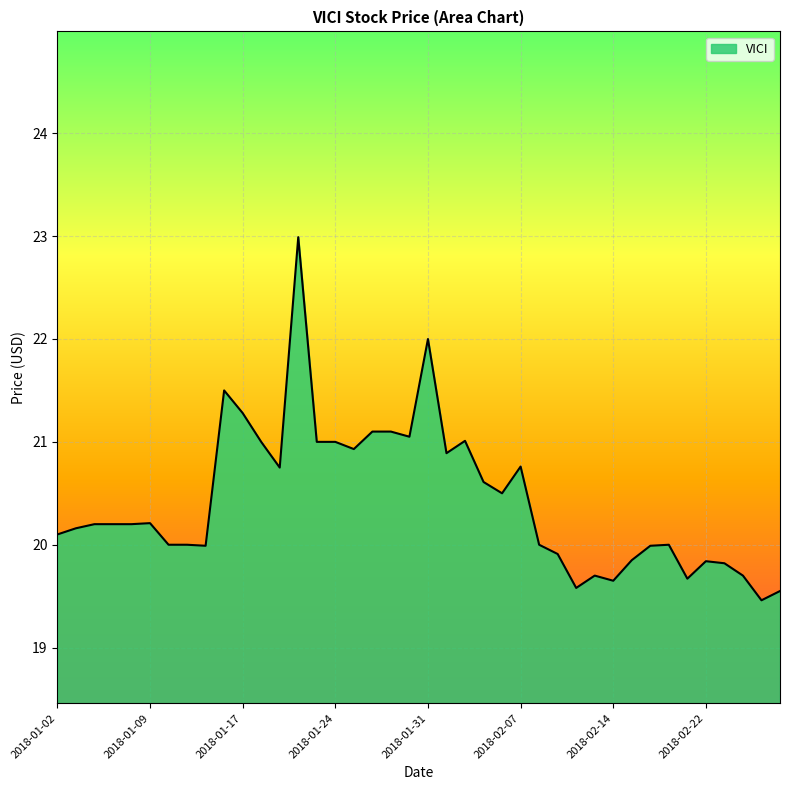

What is the greatest value displayed?

23.0